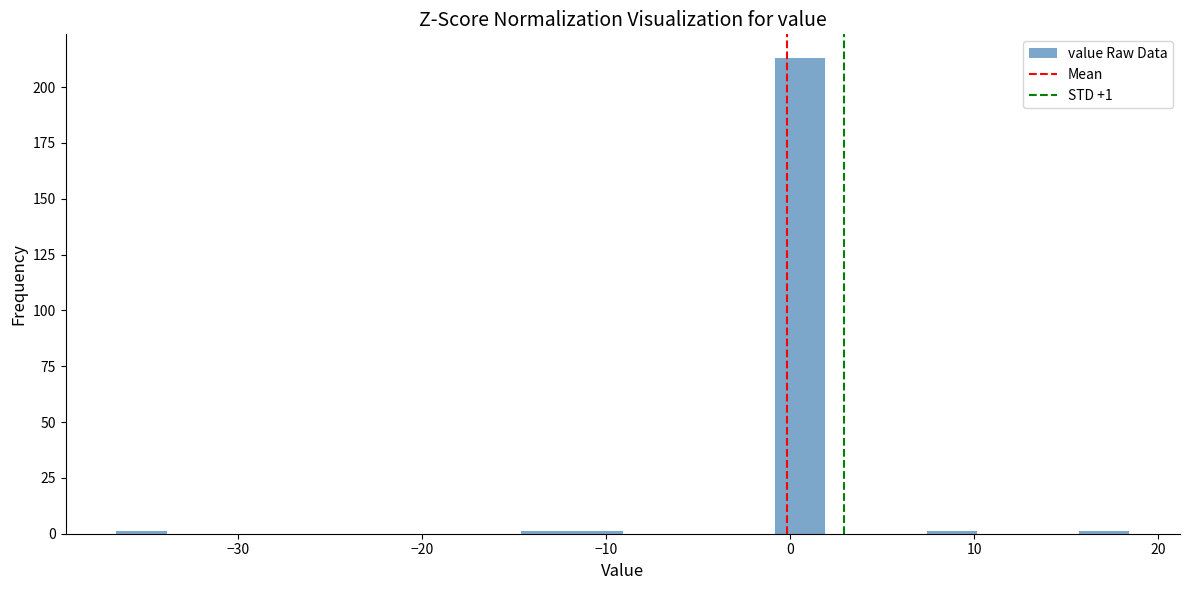

Read against the x-axis, roughly where is the centre of the tallest bar?

1